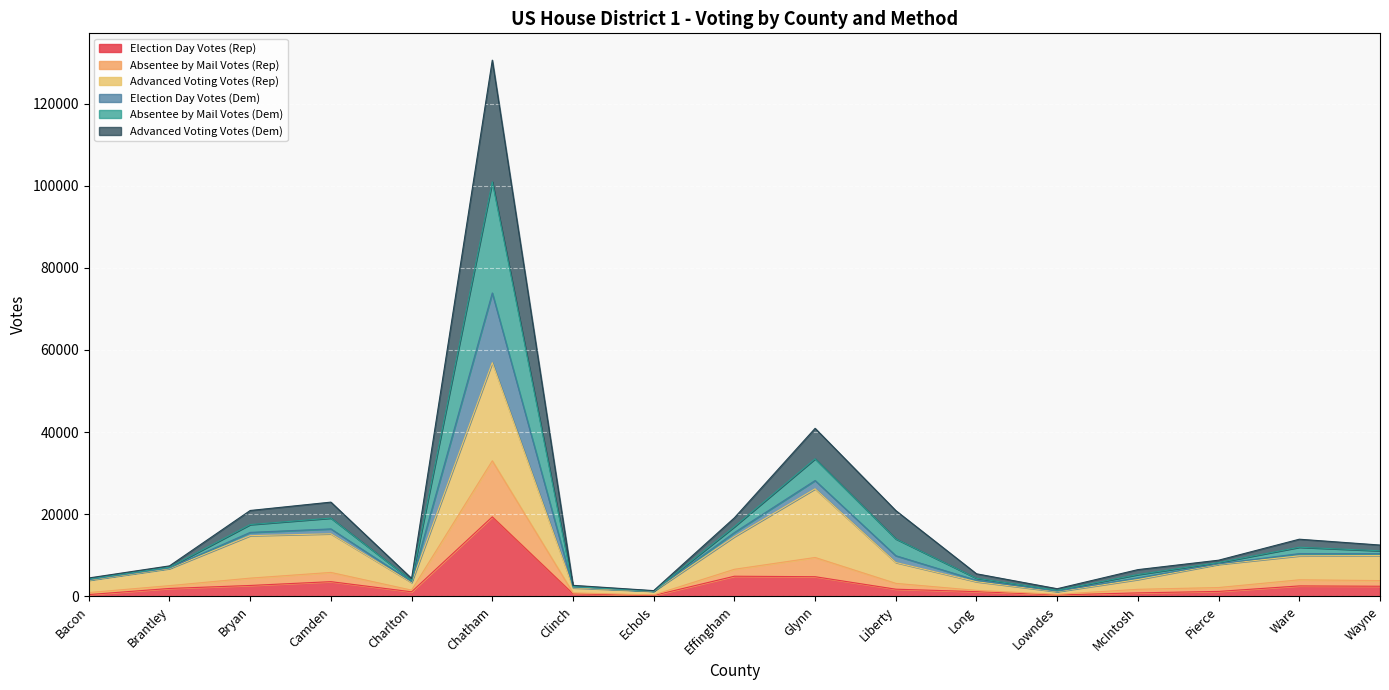

Between Brantley and Effingham, which is larger?

Effingham